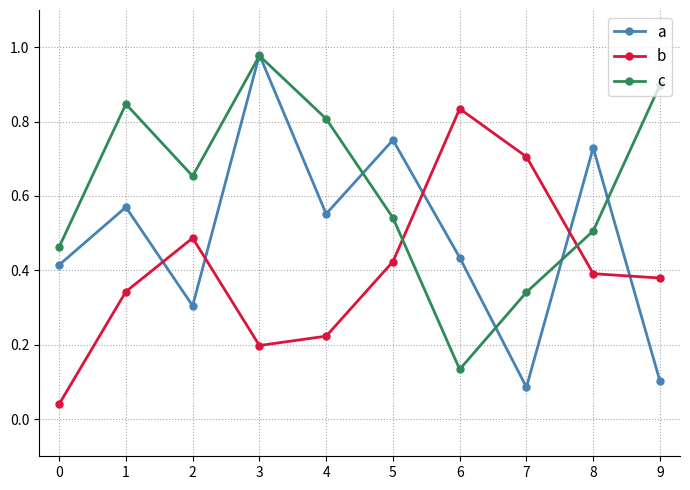

The a series shows 0.4 at 2. True or false?

False